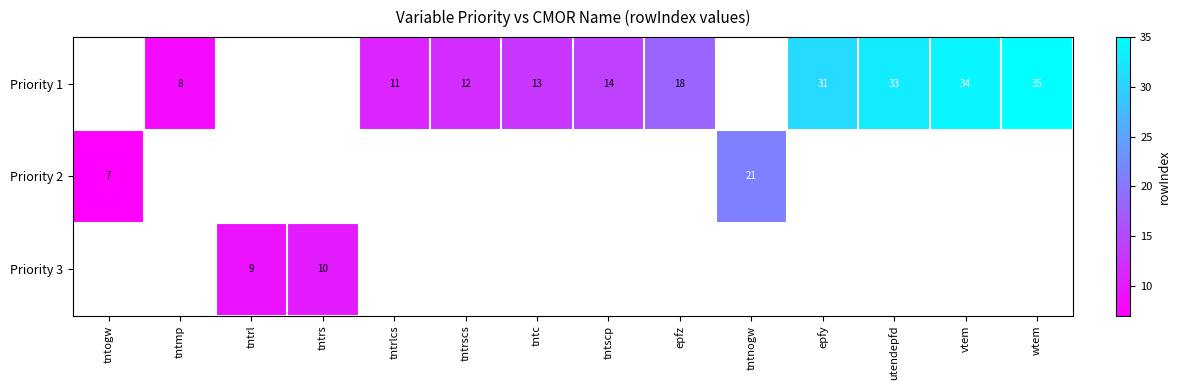

Rank the series by their average value, from highest to lowest.

Priority 1, Priority 2, Priority 3